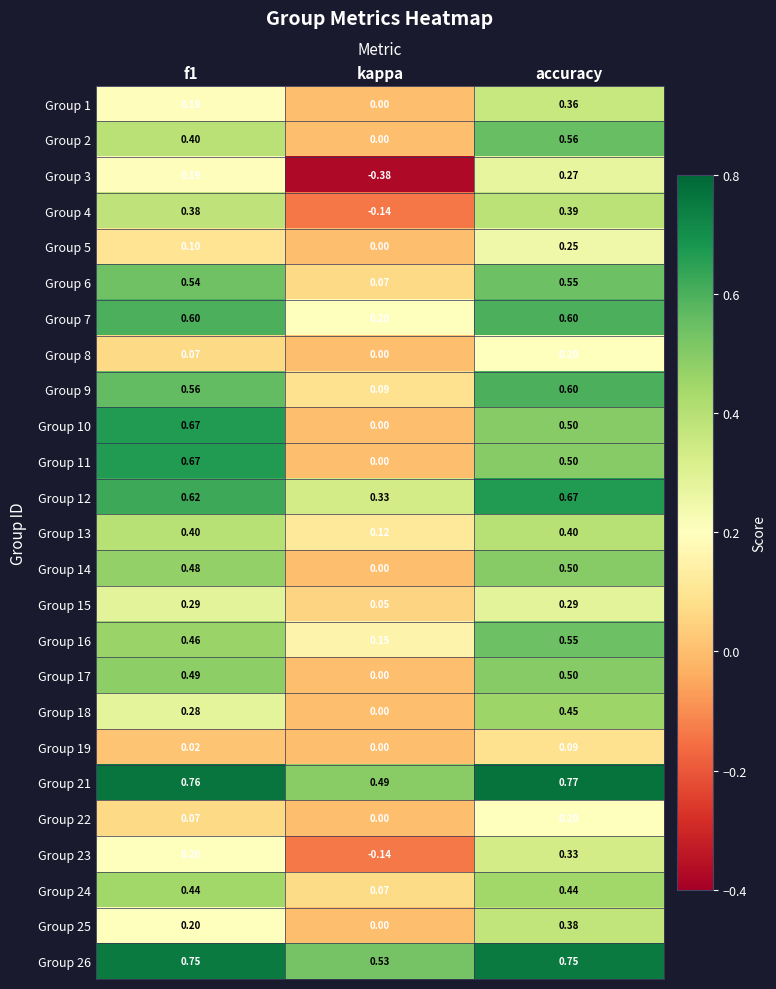

Which category has the highest value across all series?

accuracy